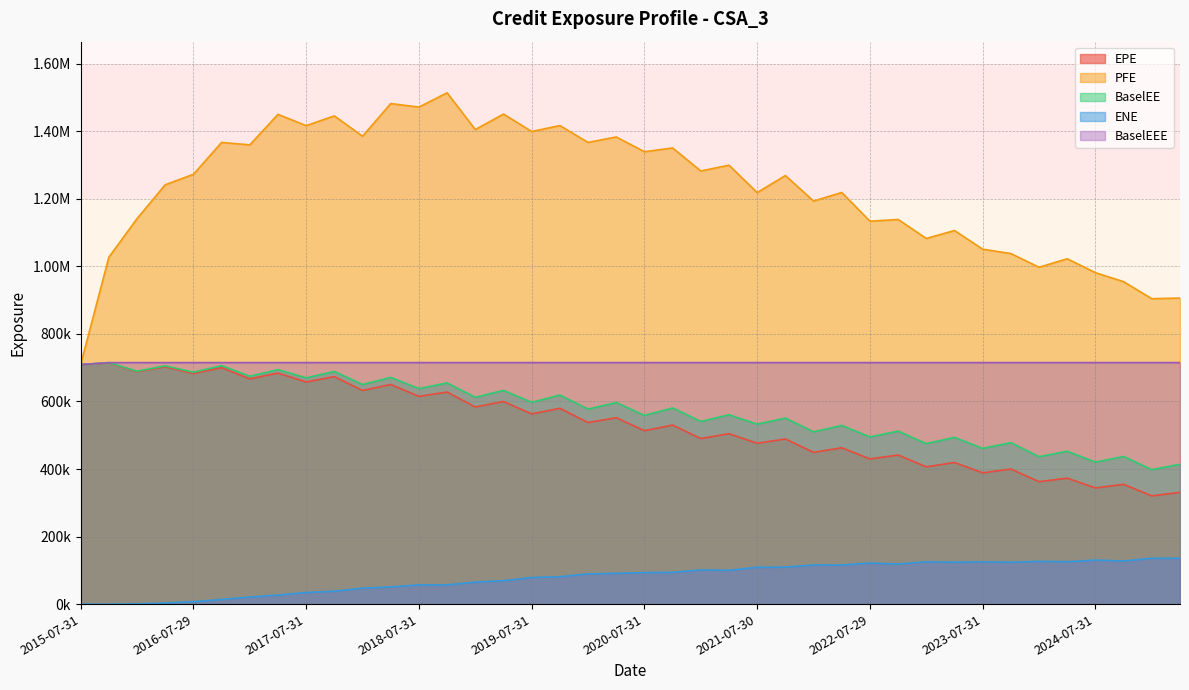

At which category is the sum across all series the highest?

2017-04-28